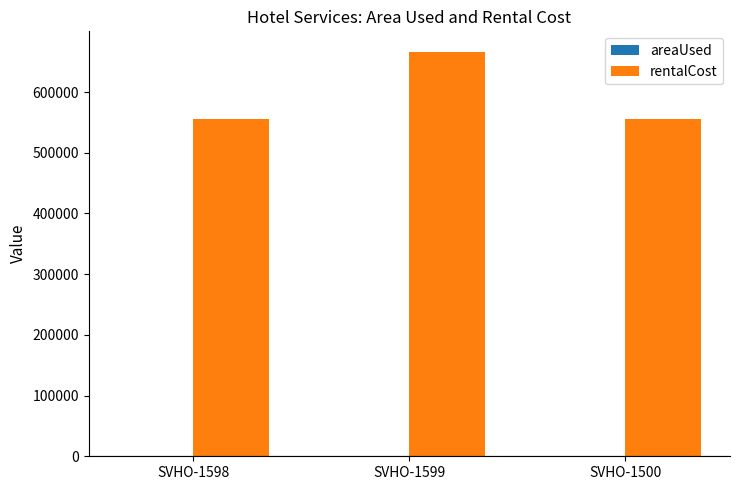

How many data points does each series have?

3